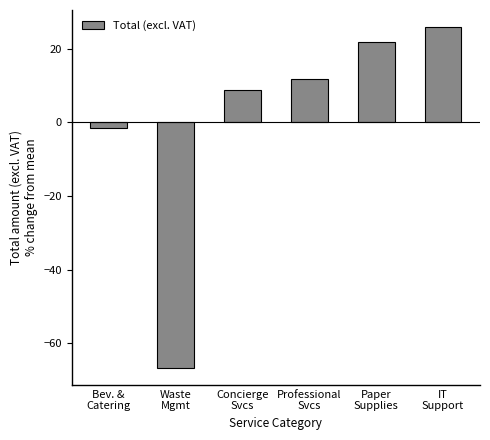

What position from the right is Bev. &
Catering?

6